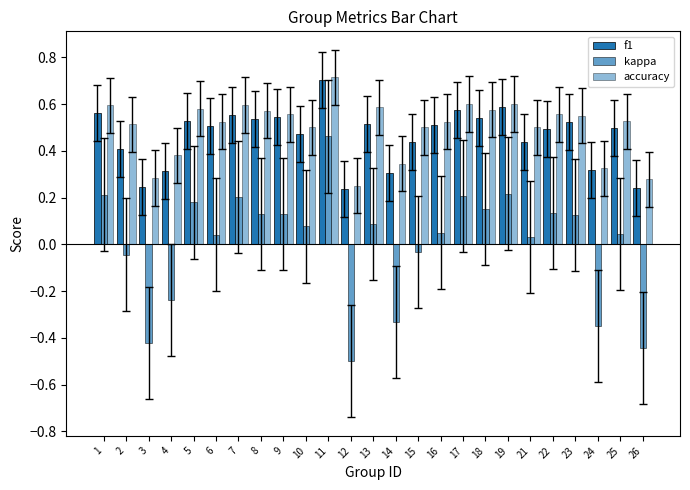

How many groups of bars are there?

25